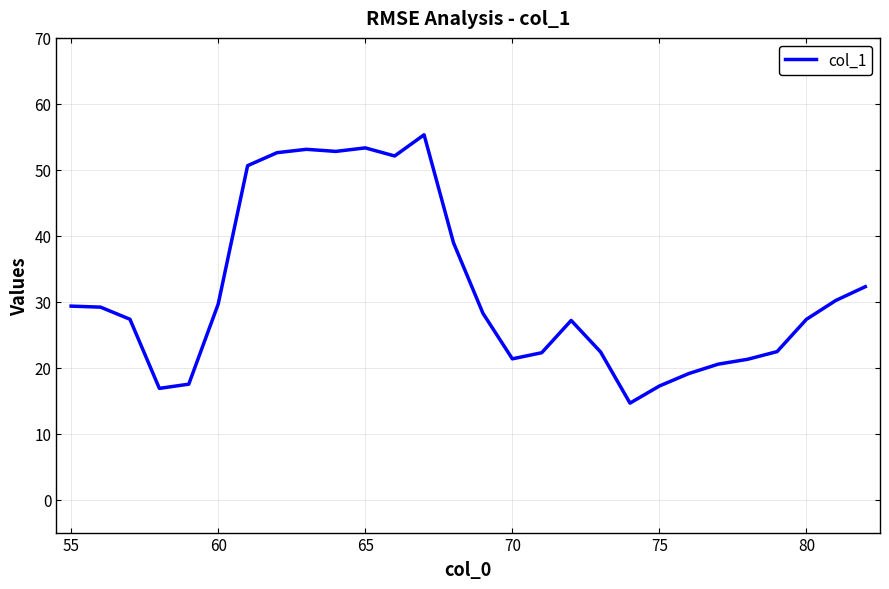

What is the greatest value displayed?

55.3